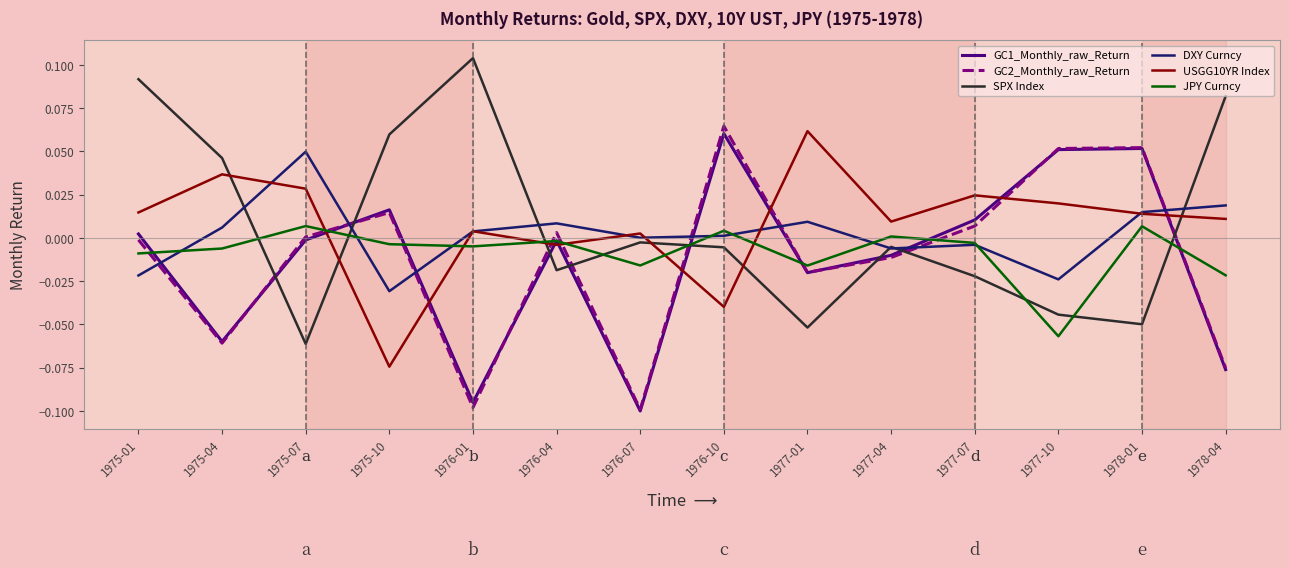

Which label corresponds to the smallest value in the chart?

1976-07